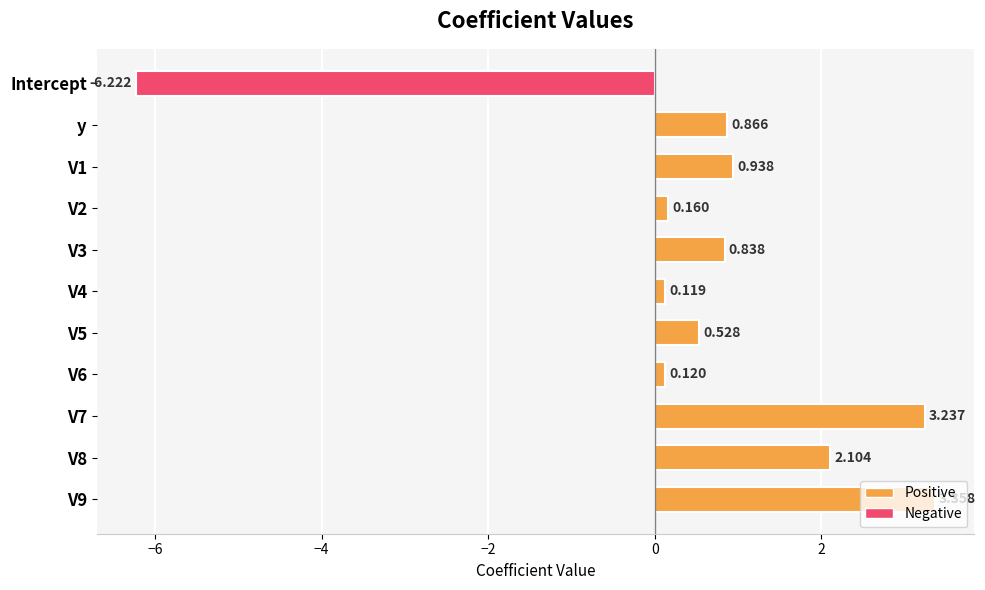

Does the chart contain stacked bars?

No